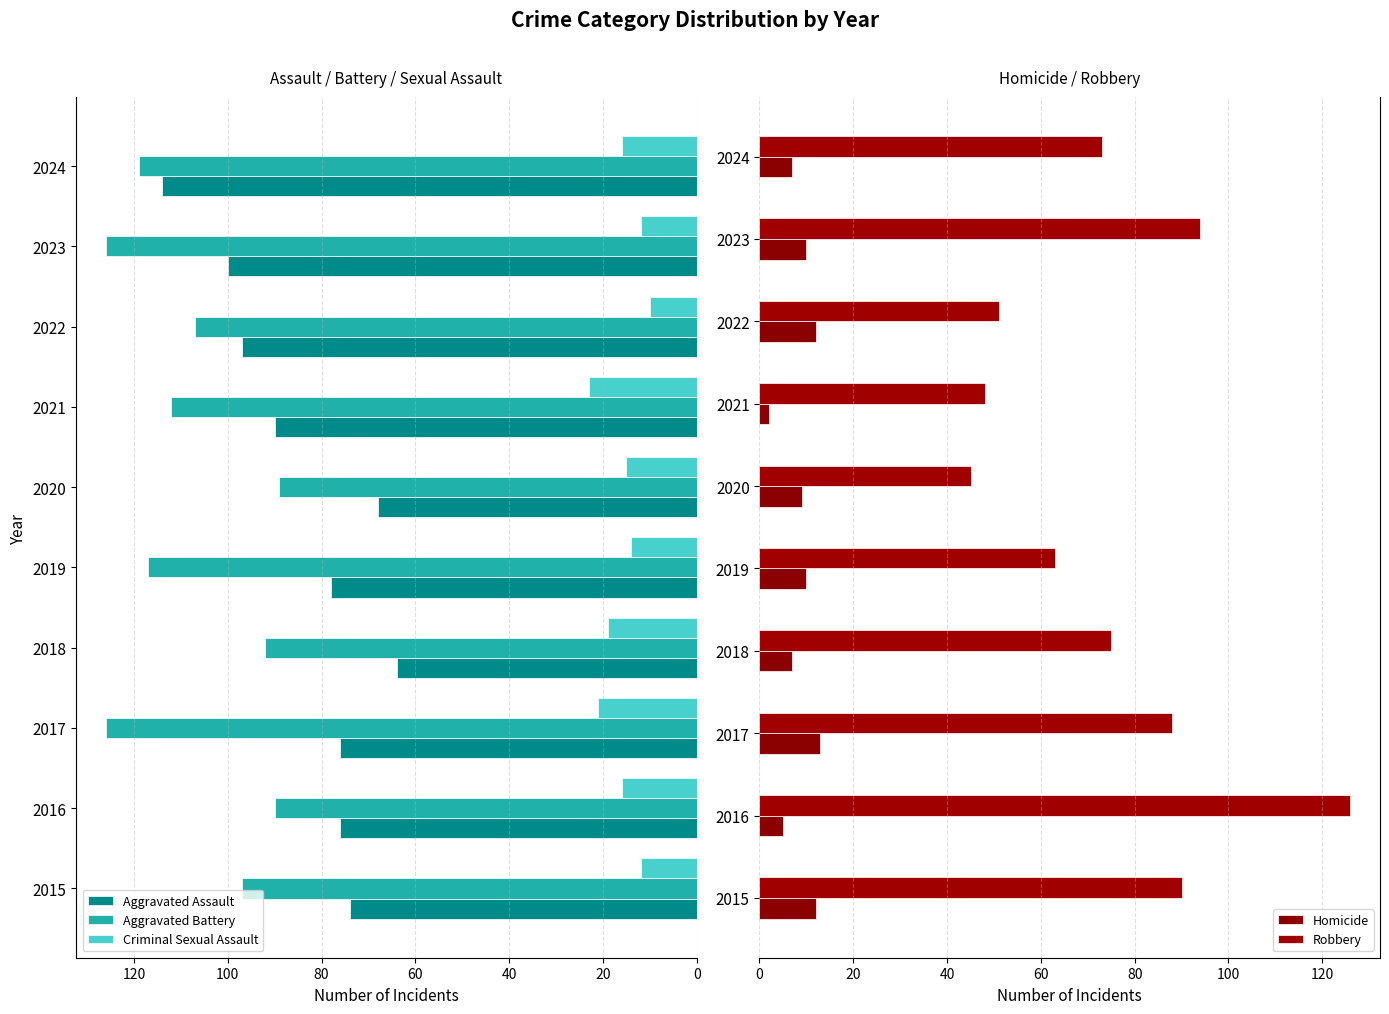

What is the value of the Robbery bar at the 7th from the left?

48